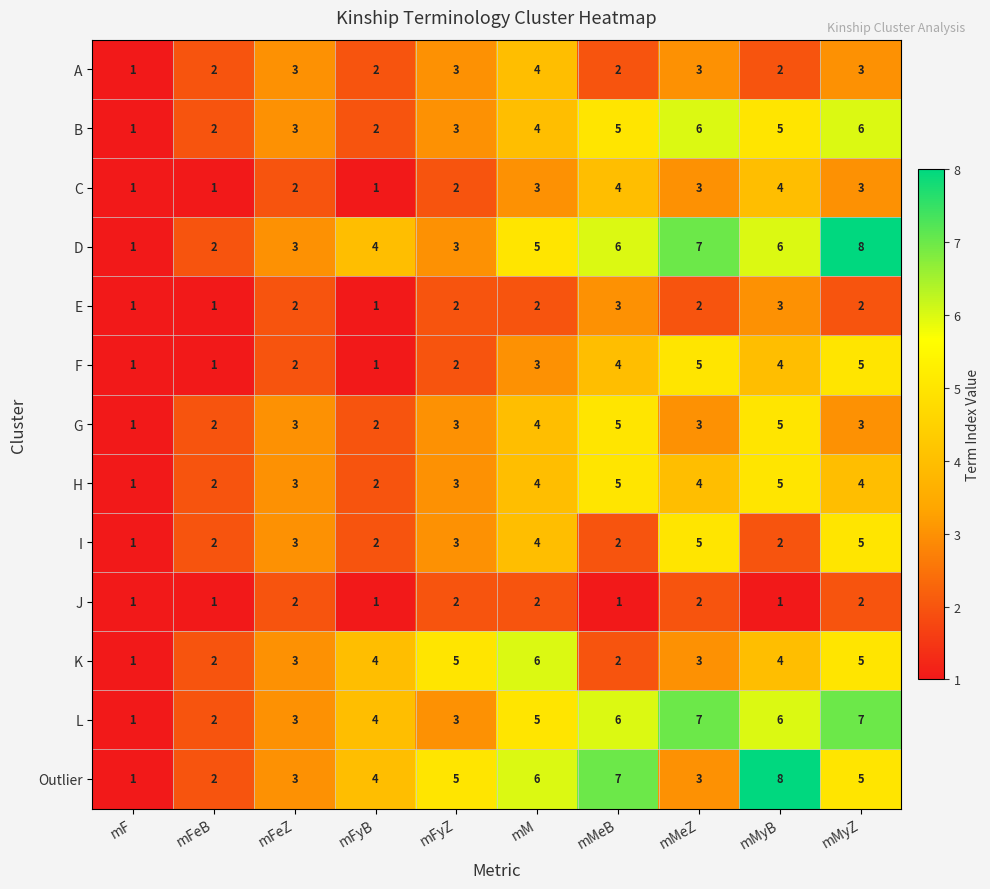

Is it true that A equals 6 at mM?

False